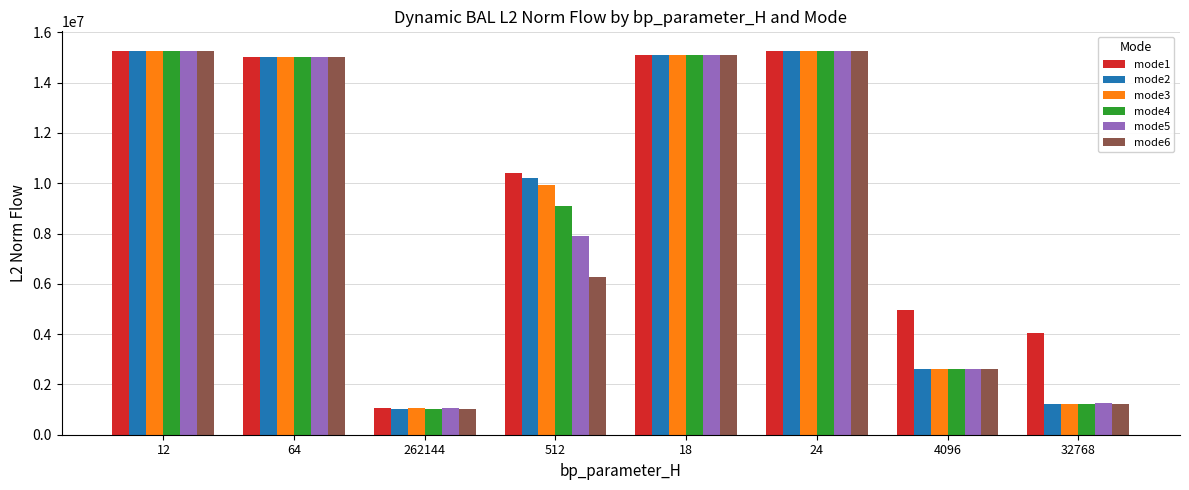

At how many categories does at least one series exceed 4315848?

6